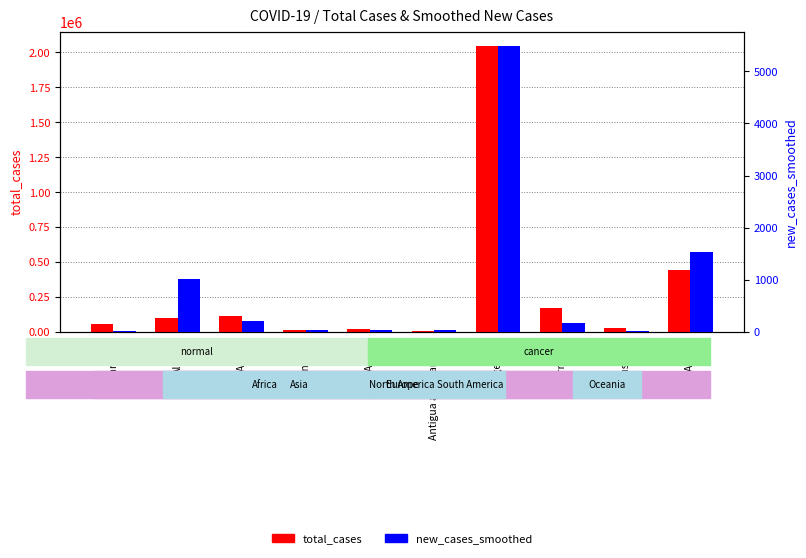

The total_cases series shows 169820.0 at Armenia. True or false?

True